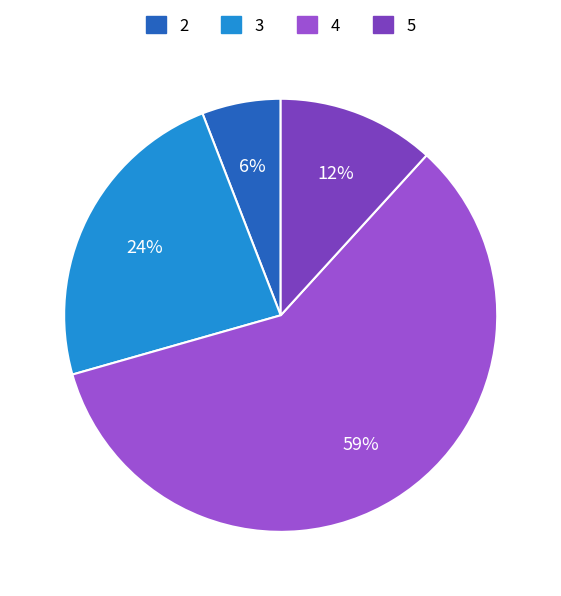

To the nearest percent, what portion does 3 represent?

24%